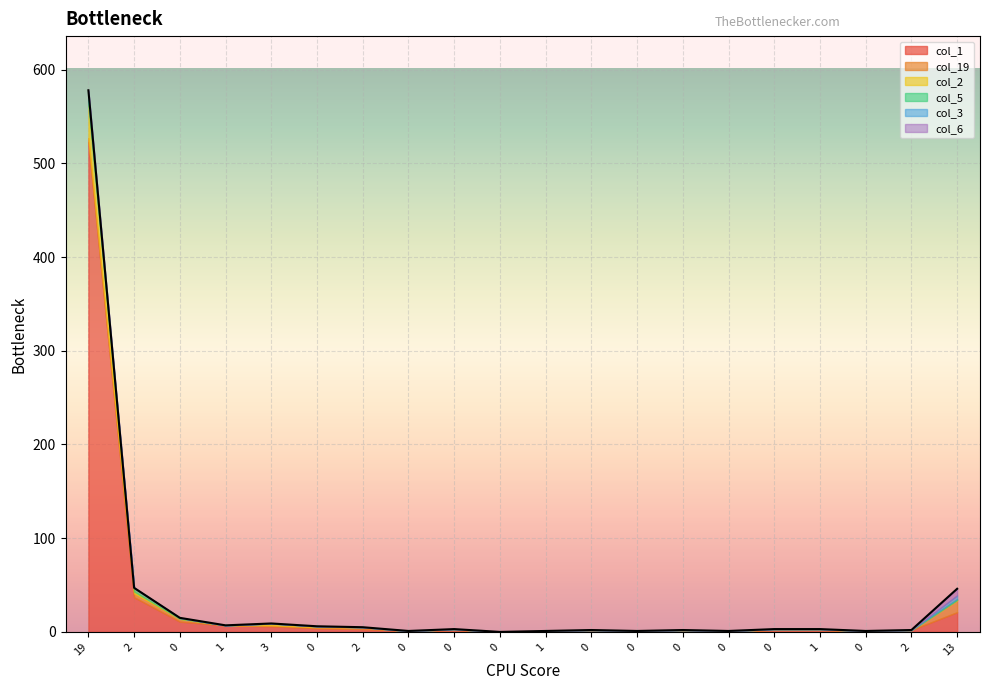

The col_1 series shows 6 at 3. True or false?

True